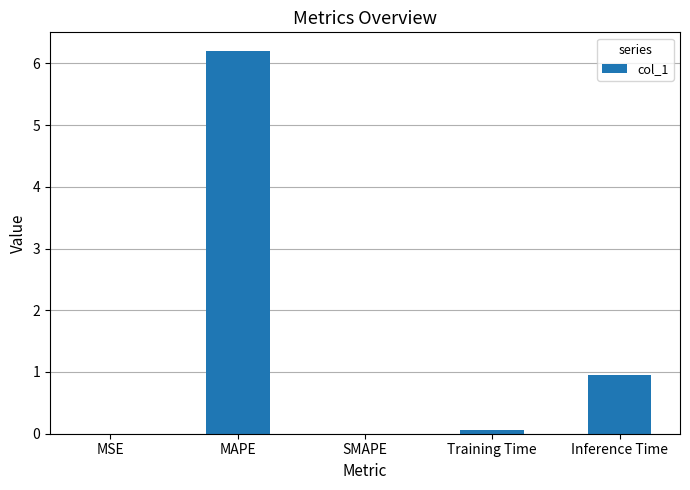

Between Inference Time and Training Time, which is larger?

Inference Time